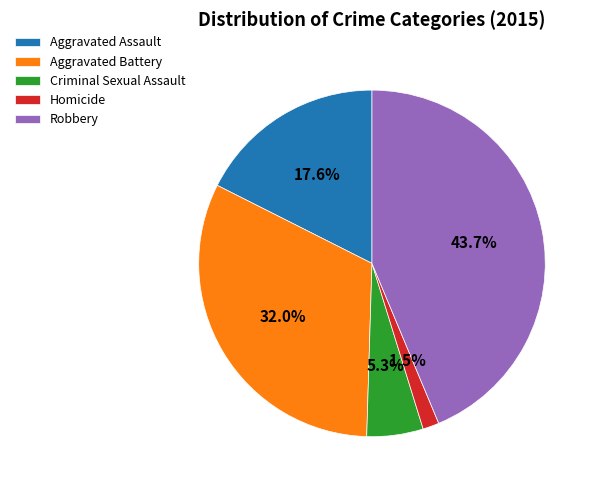

Does any single category account for the majority?

No